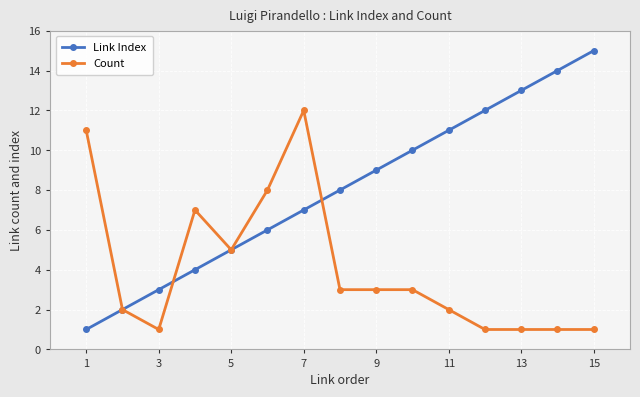

How many series are shown in this chart?

2